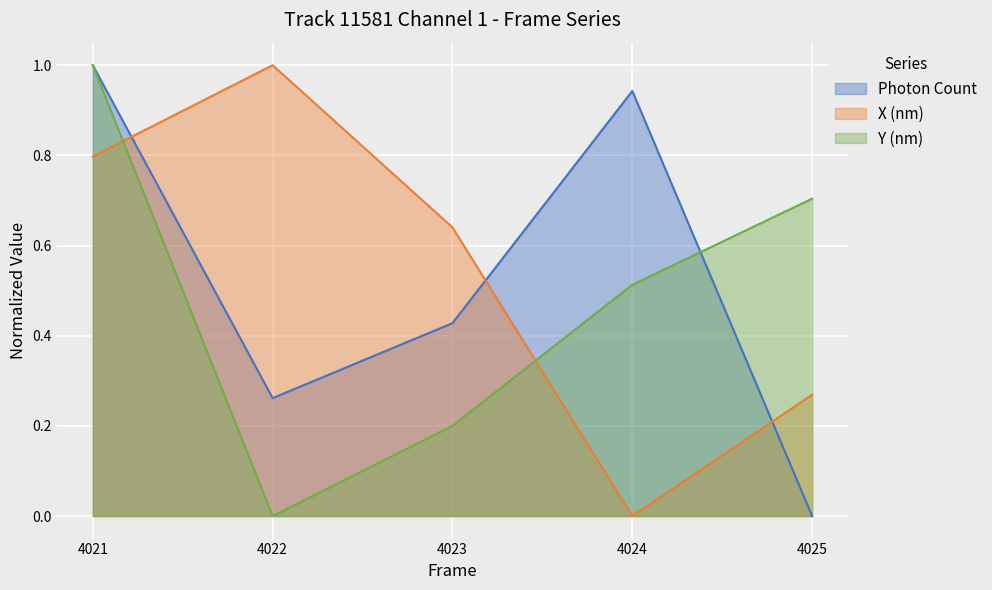

At 4024, list the series in order from largest to smallest.

Photon Count, Y (nm), X (nm)